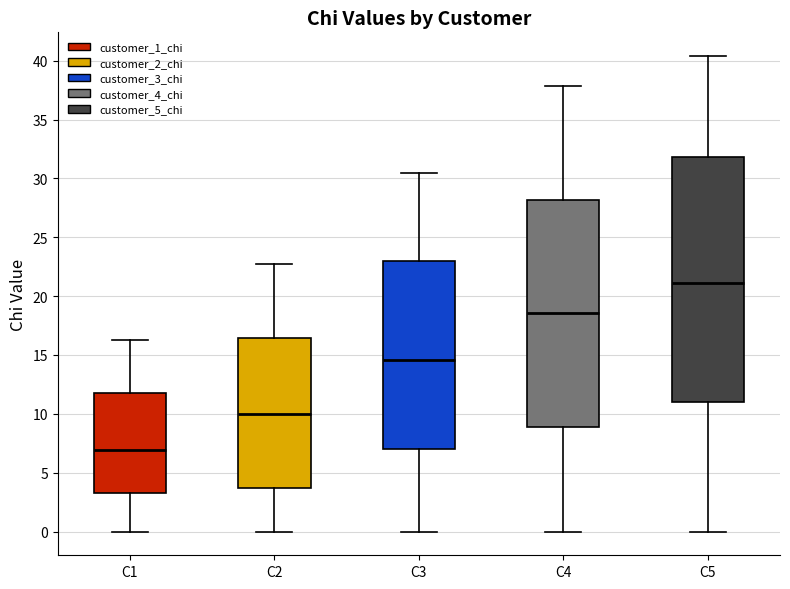

Which box is the tallest, from its lower edge to its upper edge?

C5